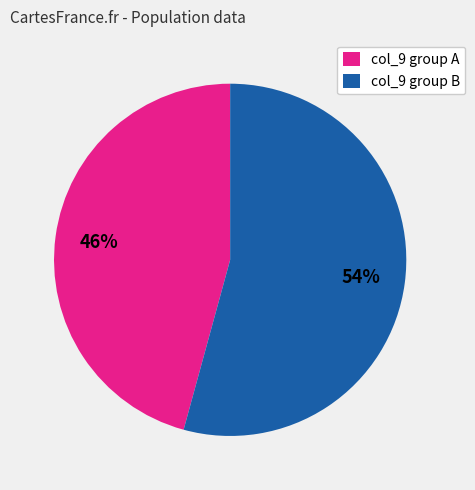

To the nearest percent, what is the average slice percentage?

50%